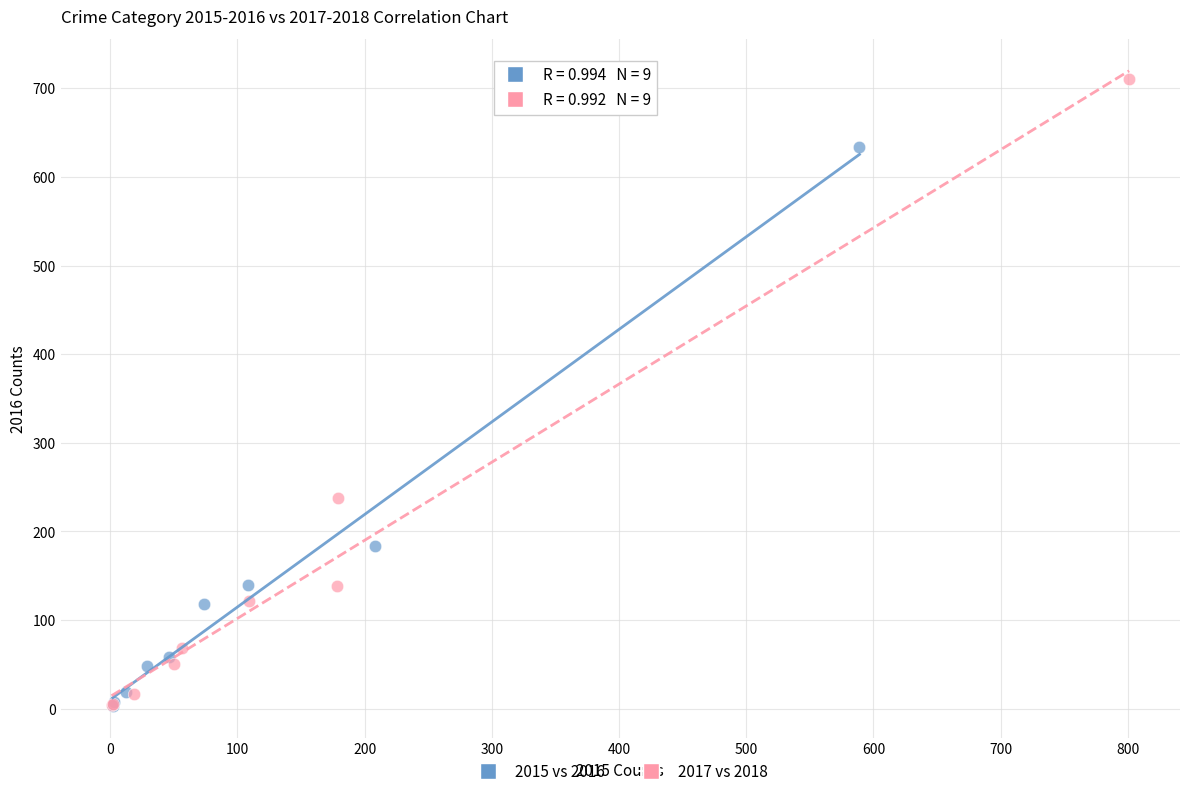

Which series has the largest Y range (max minus min)?

2017 vs 2018